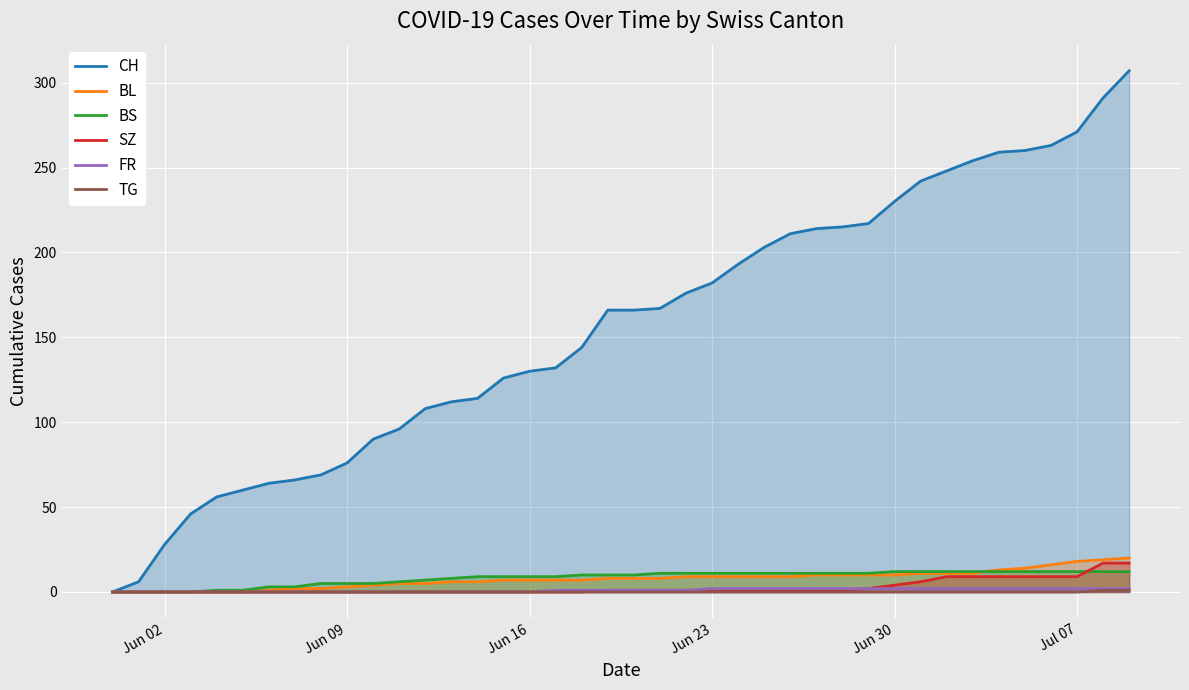

How many values in CH are above zero?

39